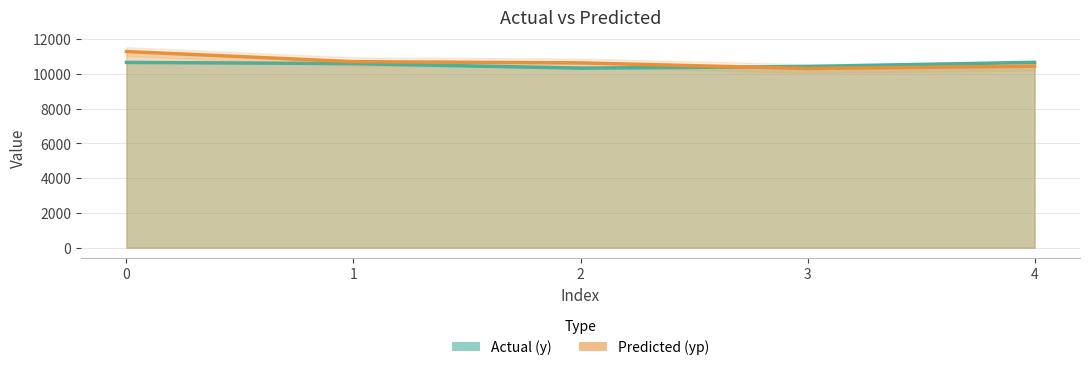

What is the value of the yp point at the 1st from the left?

11282.4